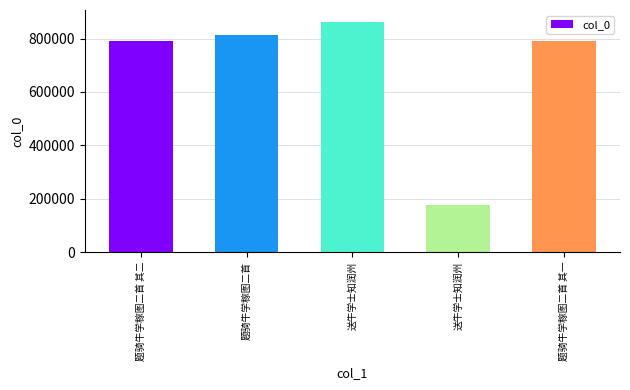

List the labels in order of value, largest first.

送牛学士知润州, 题骑牛学稼图二首, 题骑牛学稼图二首 其二, 题骑牛学稼图二首 其一, 送牛学士知润州